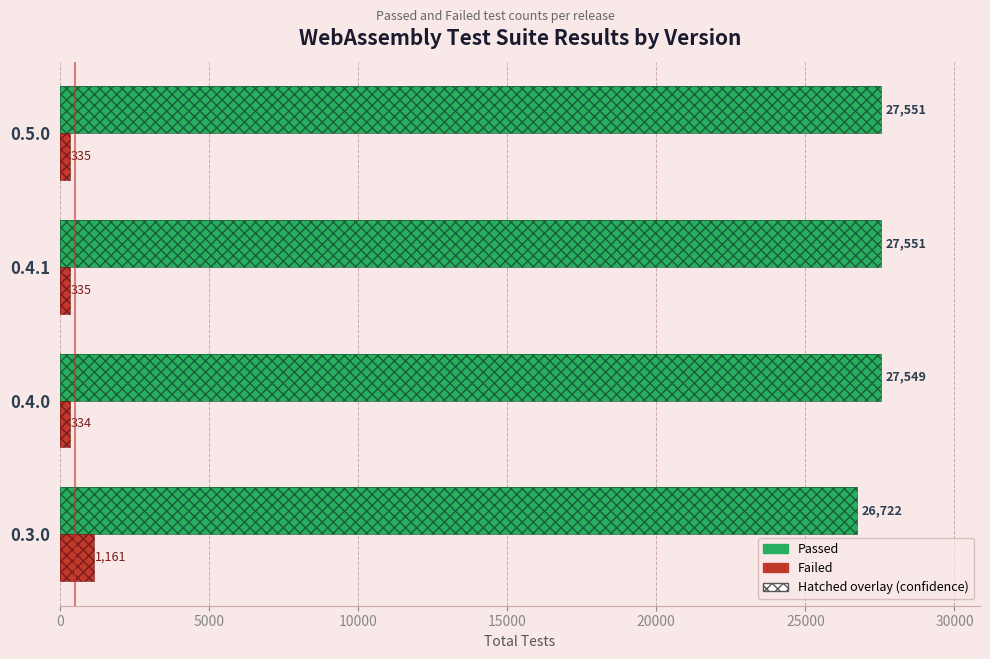

How many bars are there in each group?

2